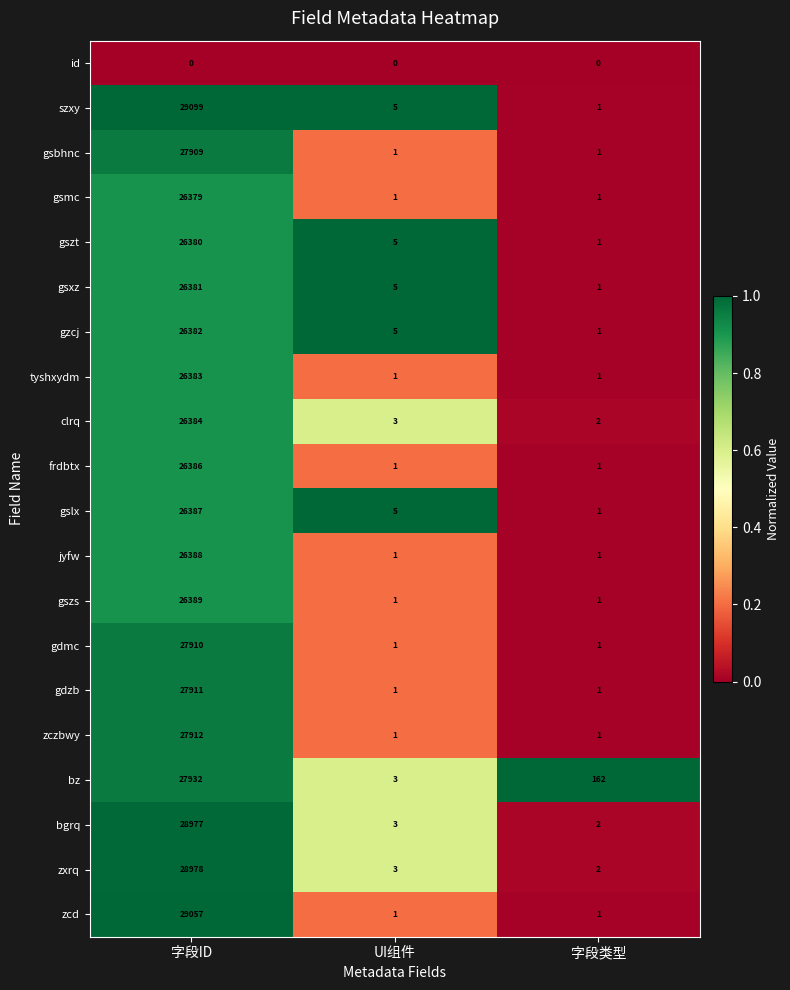

At how many categories does at least one series exceed 0?

3